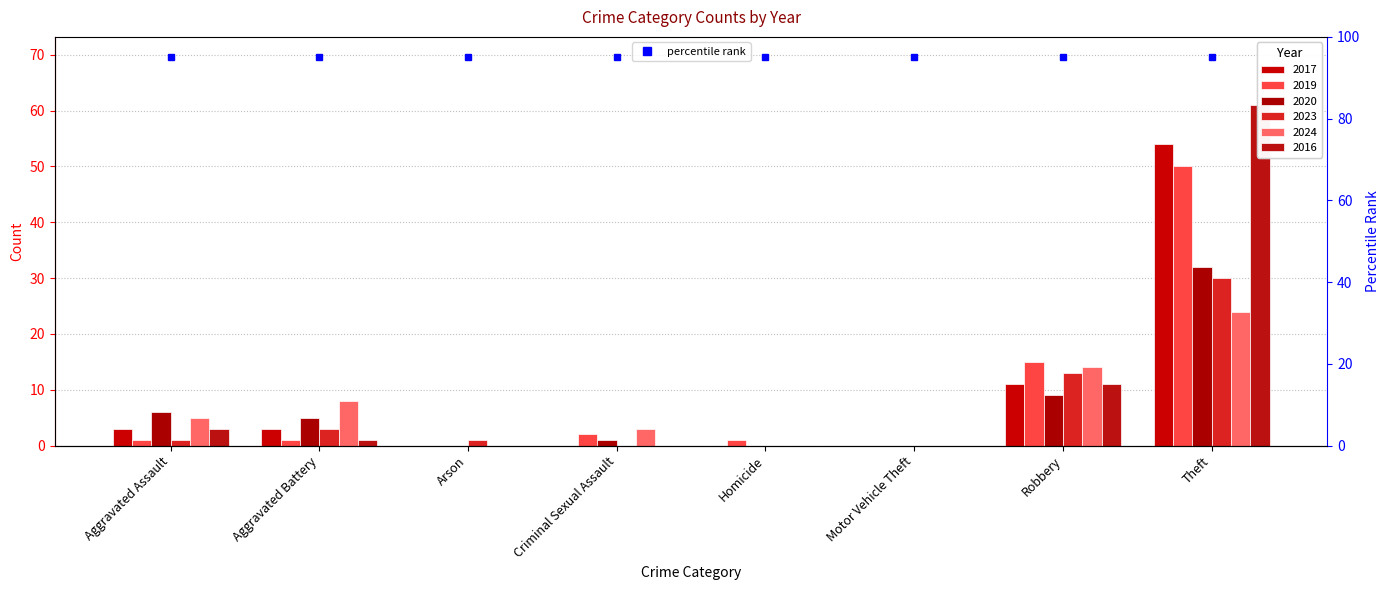

Is it true that 2024 equals -12 at Homicide?

False